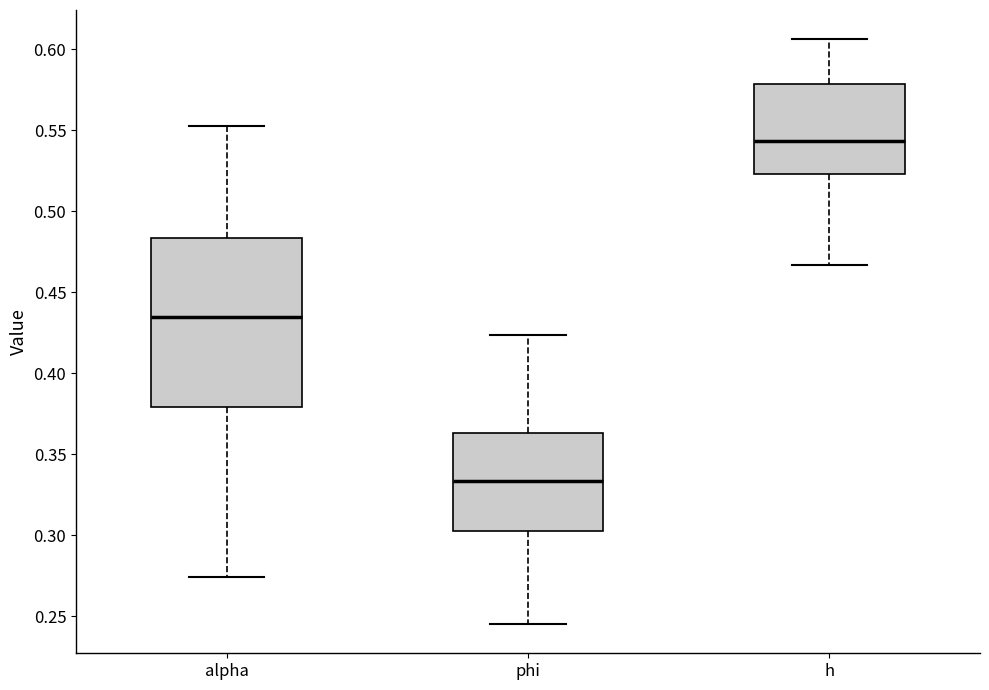

Which box is the tallest, from its lower edge to its upper edge?

alpha